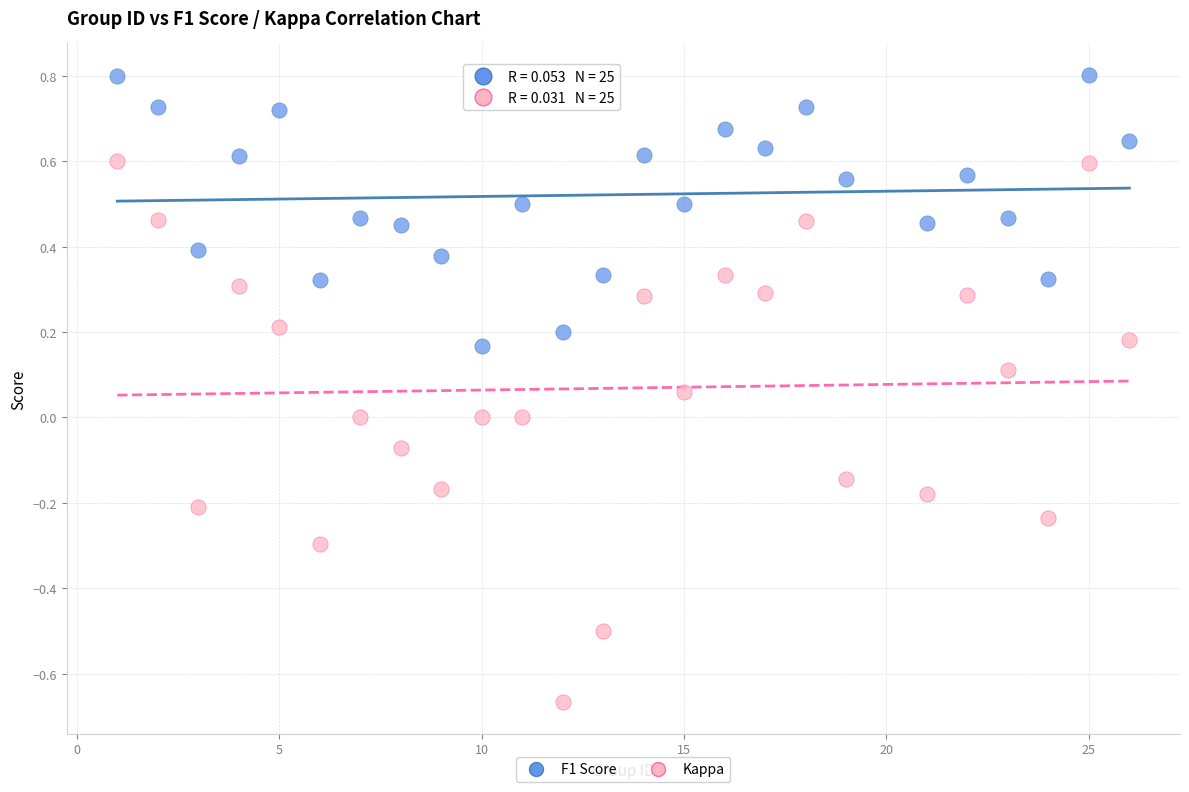

Which series contains the highest Y value?

F1 Score